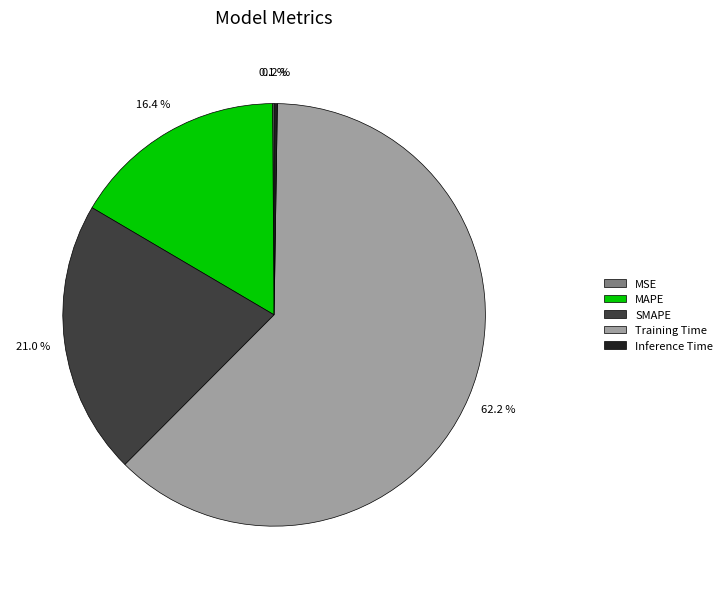

To the nearest percent, what is the combined percentage of MAPE and Training Time?

79%